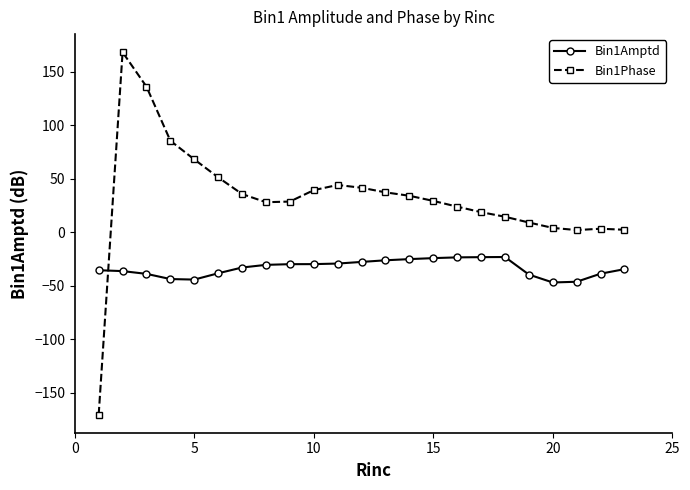

How many intersections are there between Bin1Amptd and Bin1Phase?

1